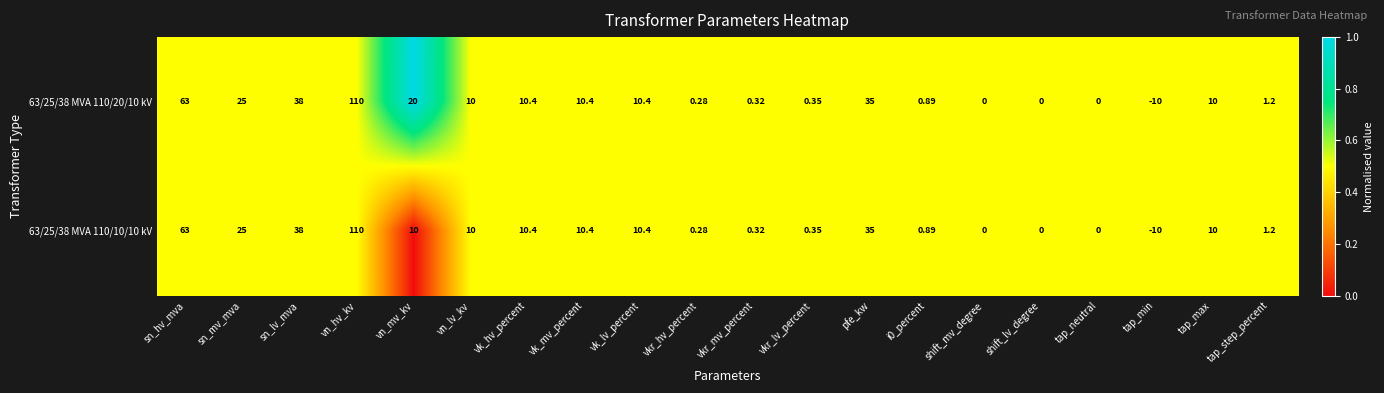

At which label does 63/25/38 MVA 110/20/10 kV first exceed 10?

sn_hv_mva